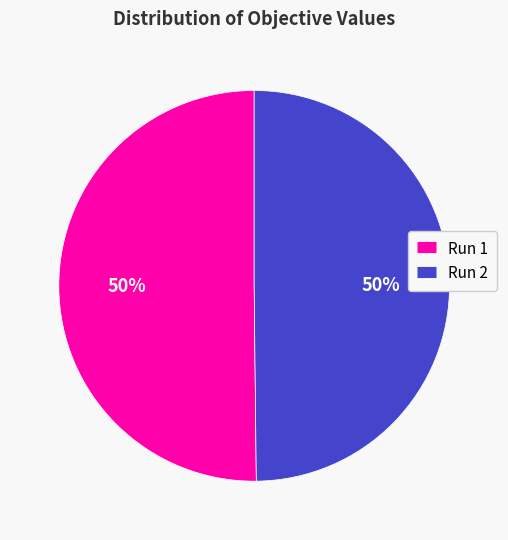

Is it true that Run 1 is 57% of the pie?

False